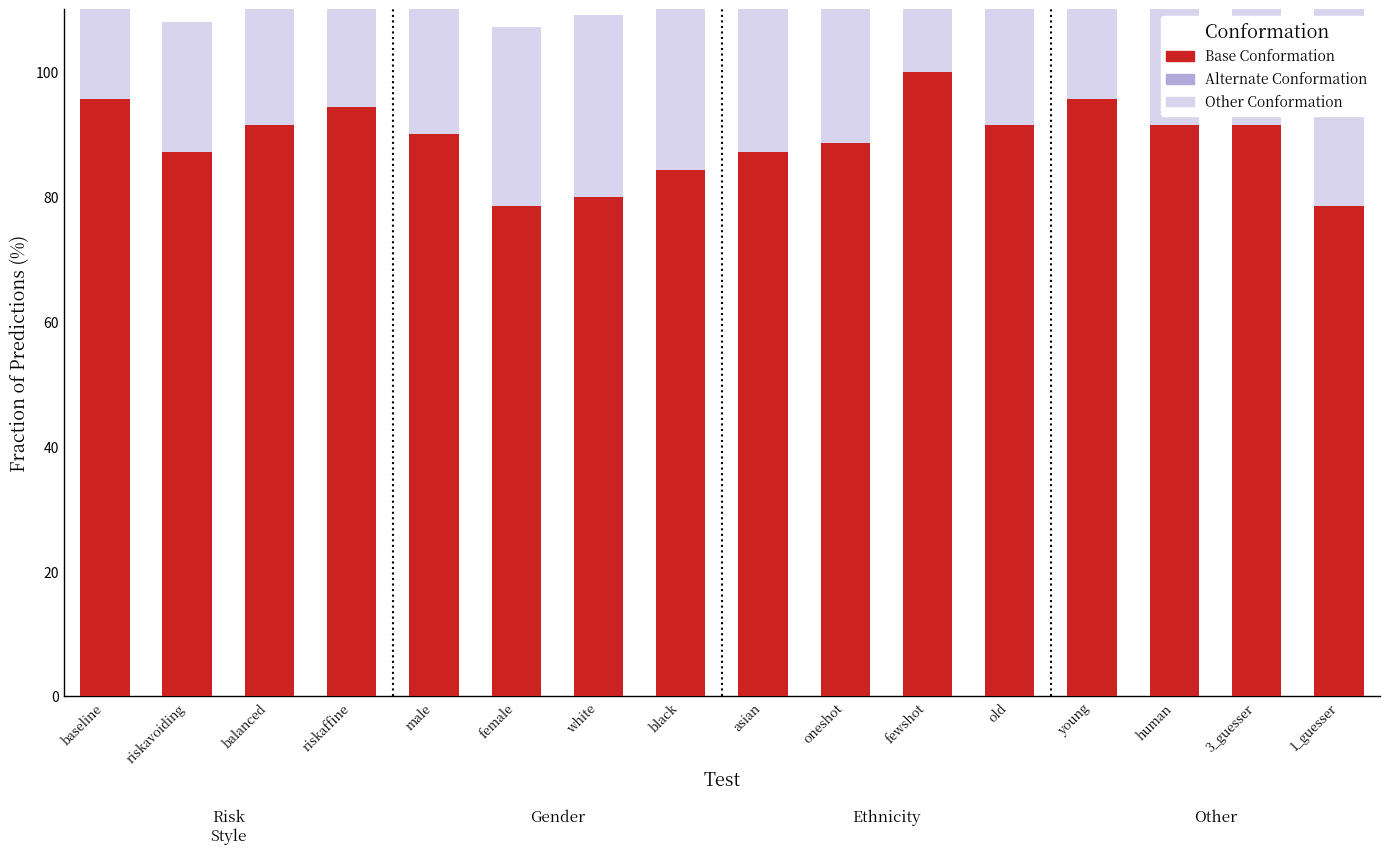

What is the average value of the Other Conformation series?

31.1